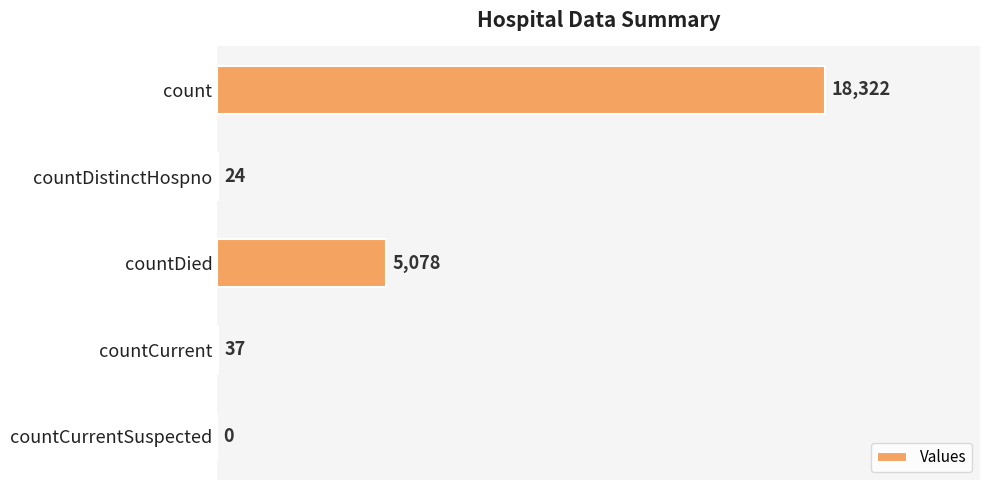

Is it true that the value at countDied is 5078?

True